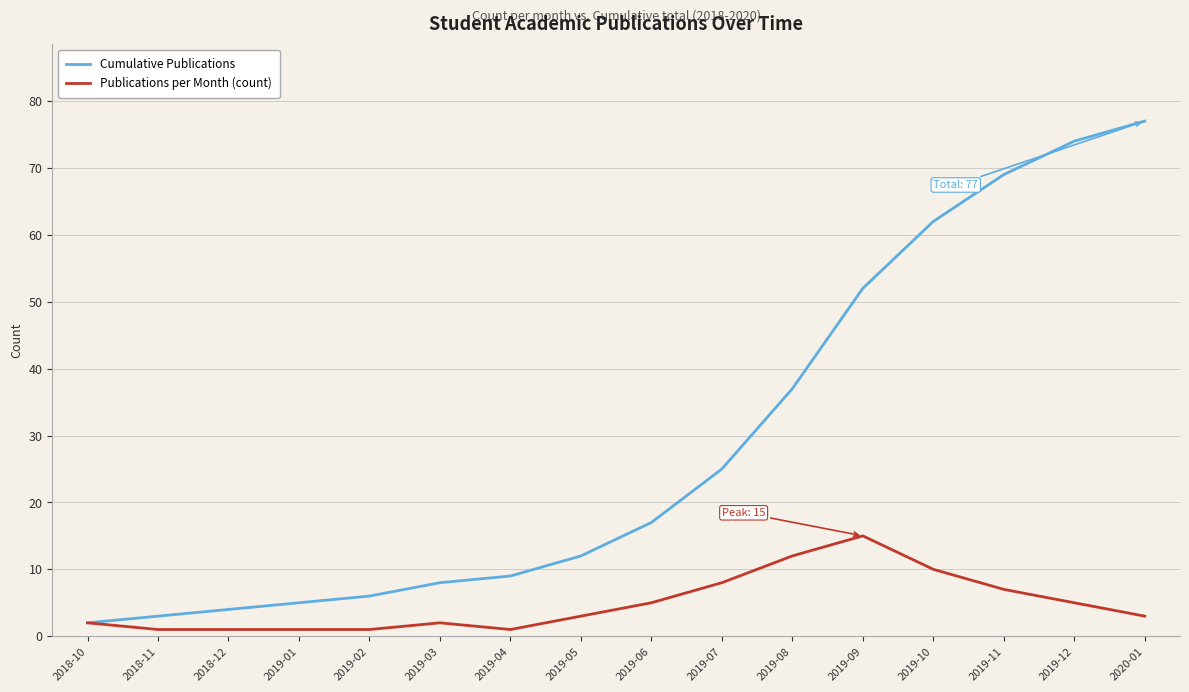

True or false: Publications per Month (count) has a value of 1 at 2019-02.

True